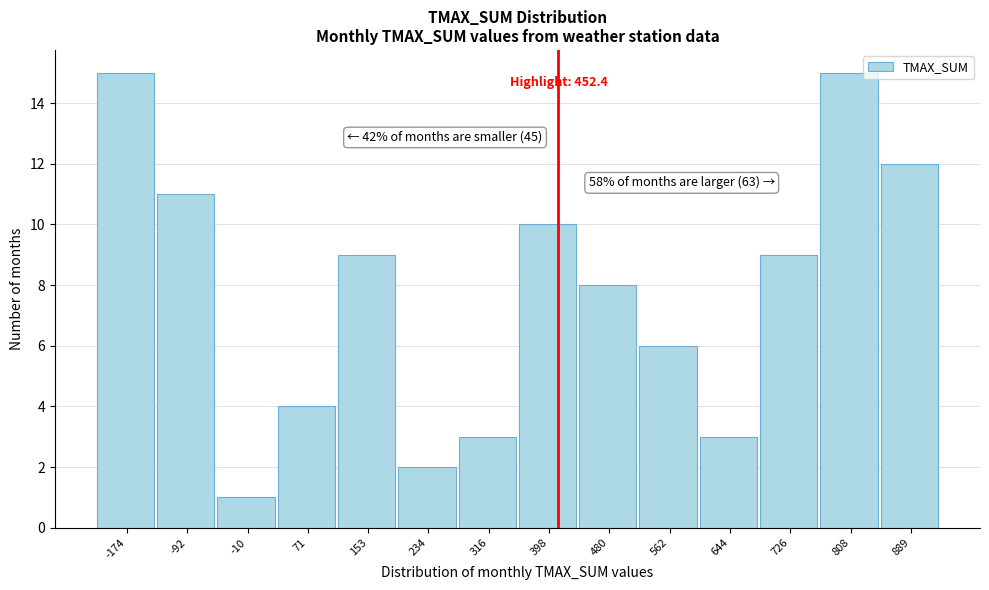

Reading right to left, transcribe all the data shown in this chart.

889=12	808=15	726=9	644=3	562=6	480=8	398=10	316=3	234=2	153=9	71=4	-10=1	-92=11	-174=15